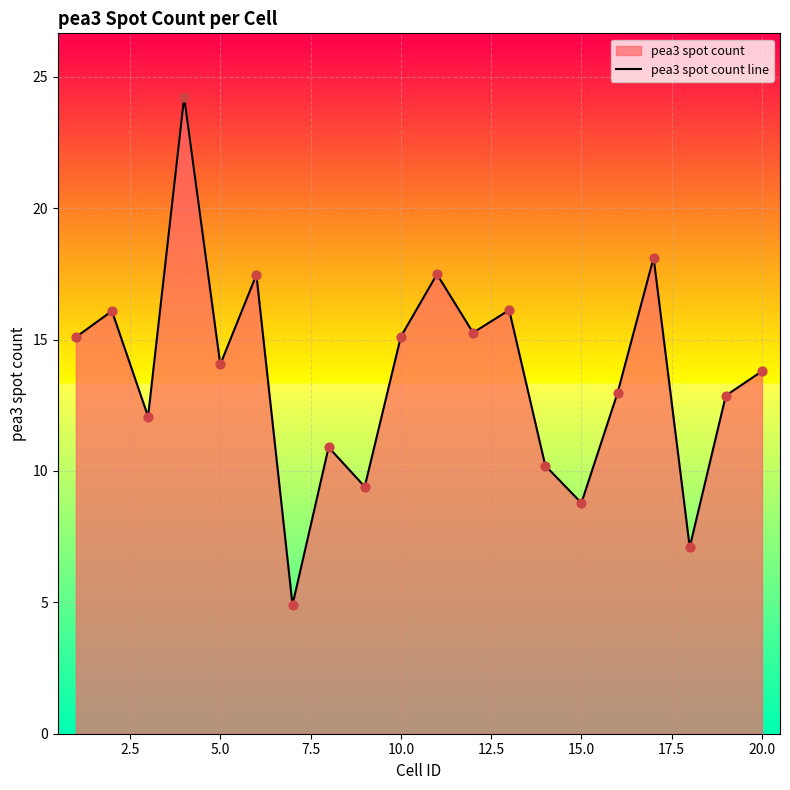

What is the maximum value shown in the chart?

24.2